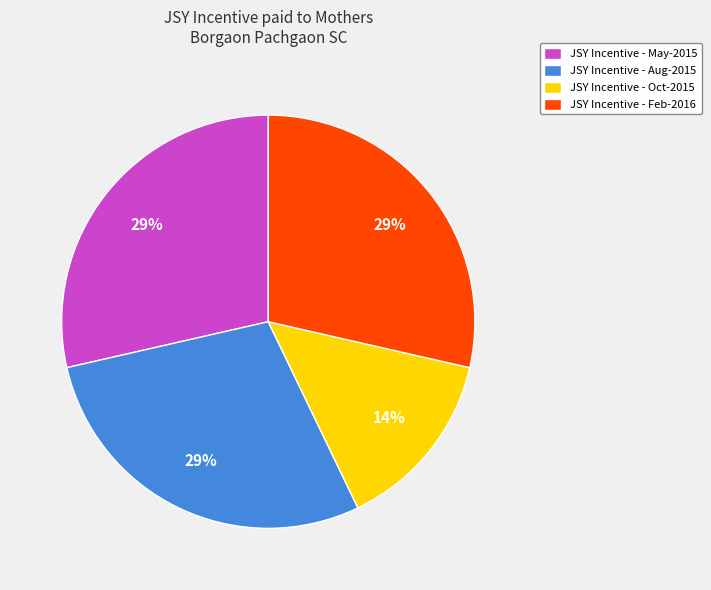

The JSY Incentive - Oct-2015 slice represents 14% of the pie. True or false?

True